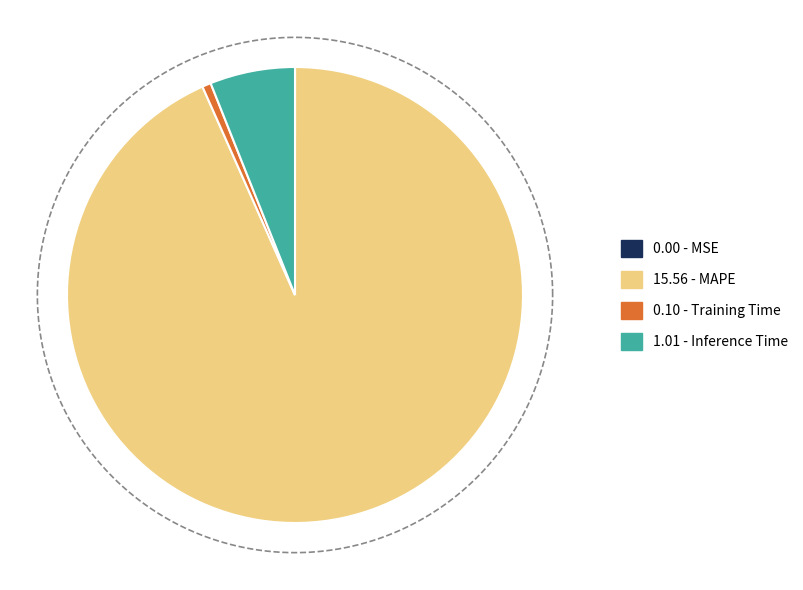

To the nearest percent, what is the combined percentage of Inference Time and MAPE?

99%